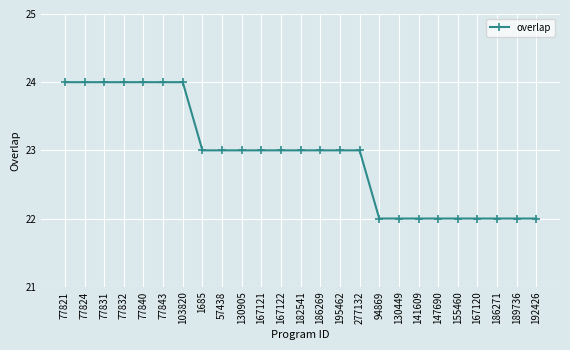

What is the difference between the second highest and second lowest values?

2